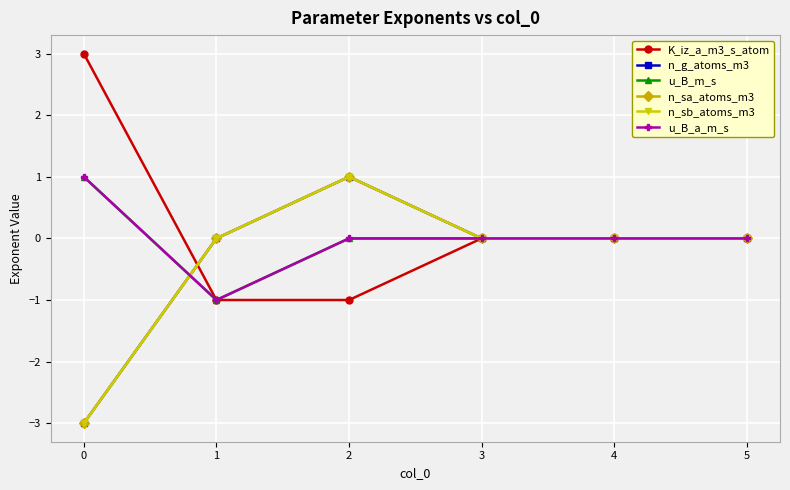

What is the lowest value of the u_B_m_s series?

-1